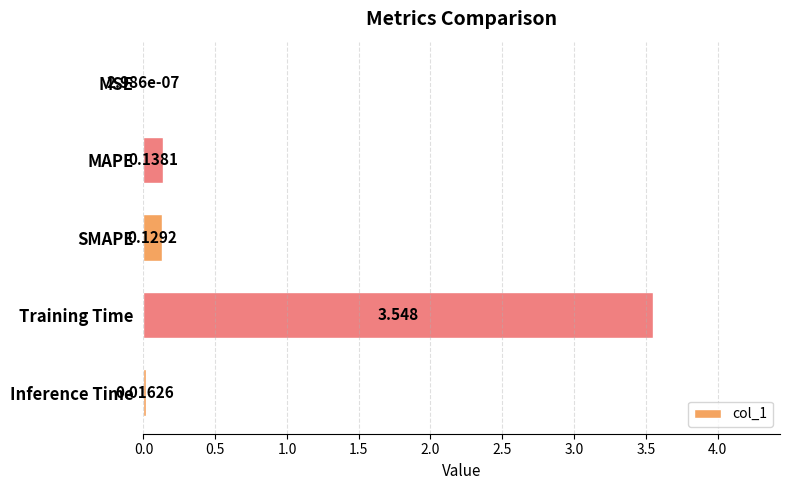

Where is the data nearest to the value 1?

MAPE